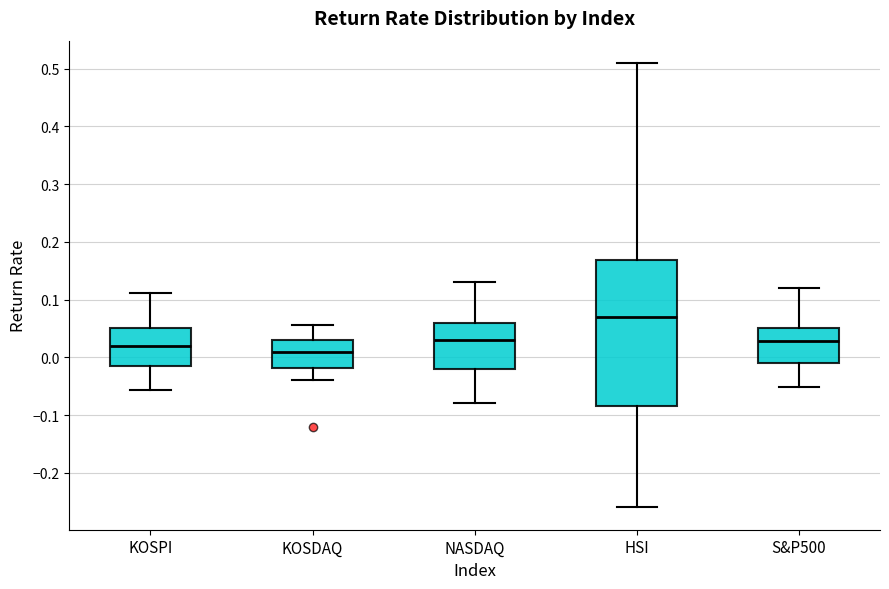

Reading left to right, read every box against the y-axis: the position of its median line, the range the box covers, and the ends of its whiskers. The values are not printed on the chart, so give them approximately, as read against the axis.

KOSPI: median 0.02, box -0.01 to 0.05, whiskers -0.06 to 0.11
KOSDAQ: median 0.01, box -0.02 to 0.03, whiskers -0.04 to 0.06
NASDAQ: median 0.03, box -0.02 to 0.06, whiskers -0.08 to 0.13
HSI: median 0.07, box -0.08 to 0.17, whiskers -0.26 to 0.51
S&P500: median 0.03, box -0.01 to 0.05, whiskers -0.05 to 0.12